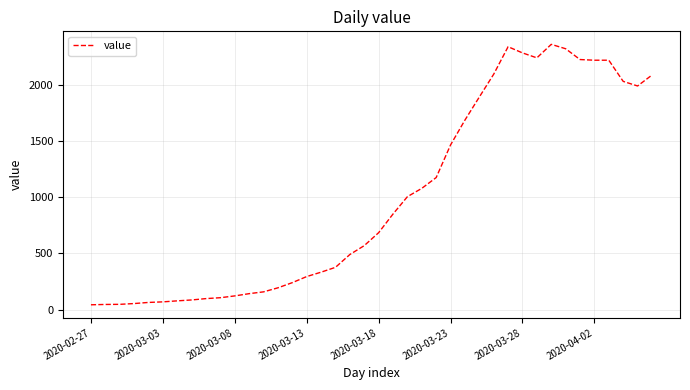

What is the greatest value displayed?

2357